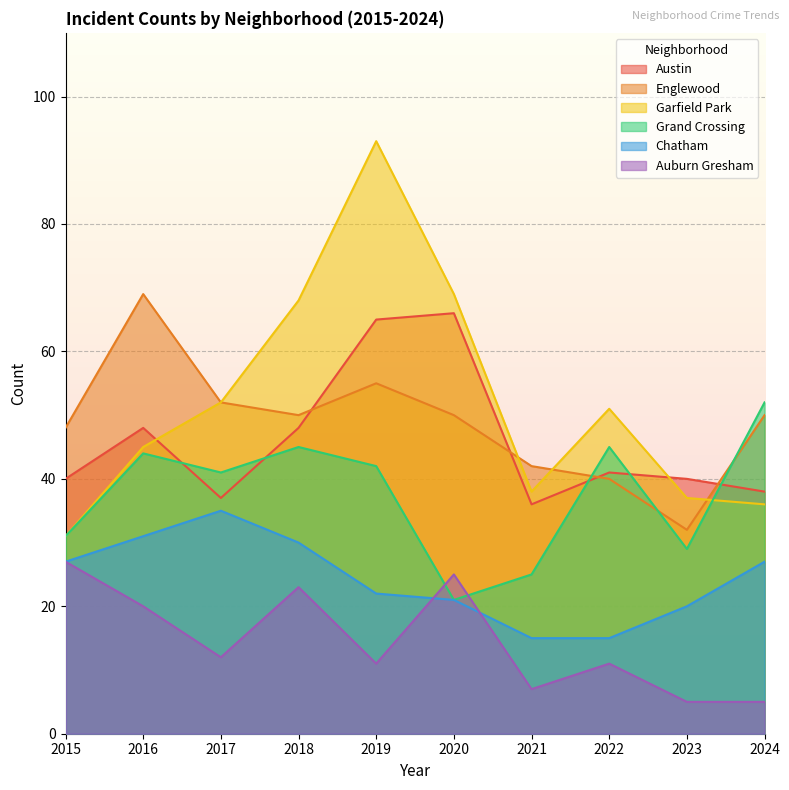

How many values in the Englewood series exceed 50?

3